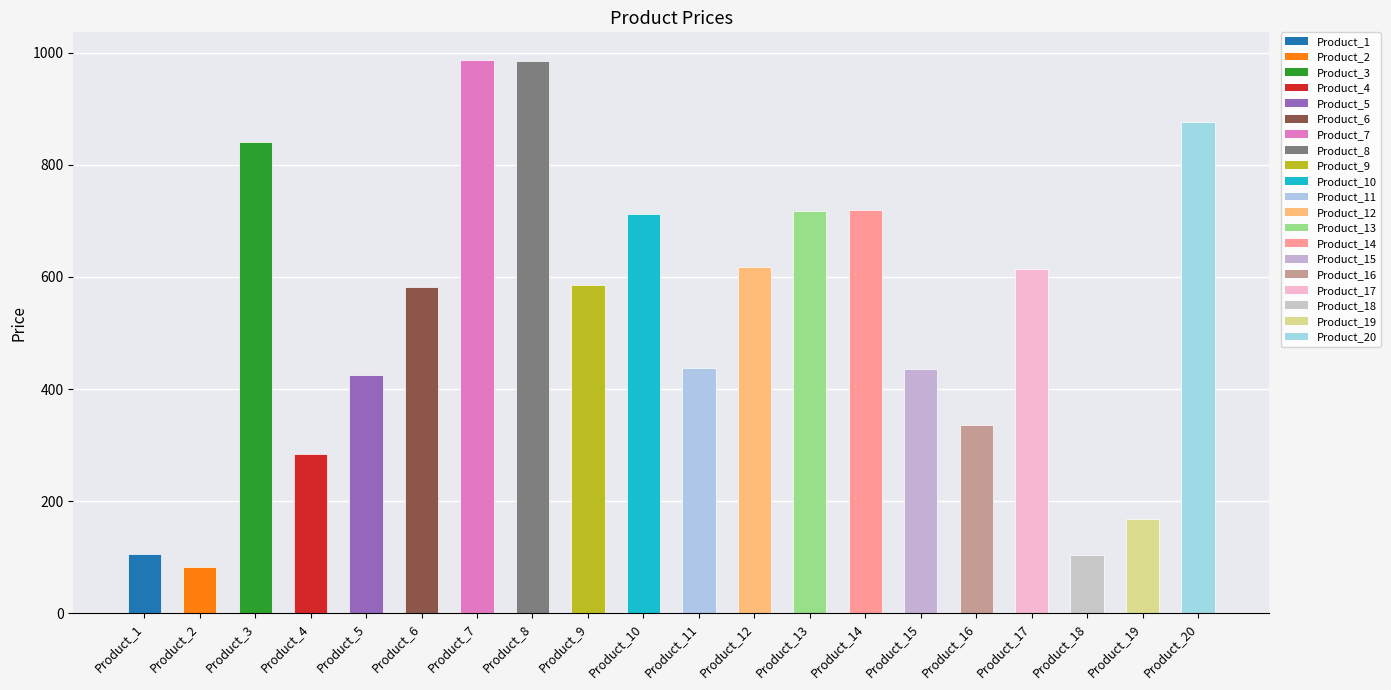

At which category does the chart reach its minimum across all series?

Product_2